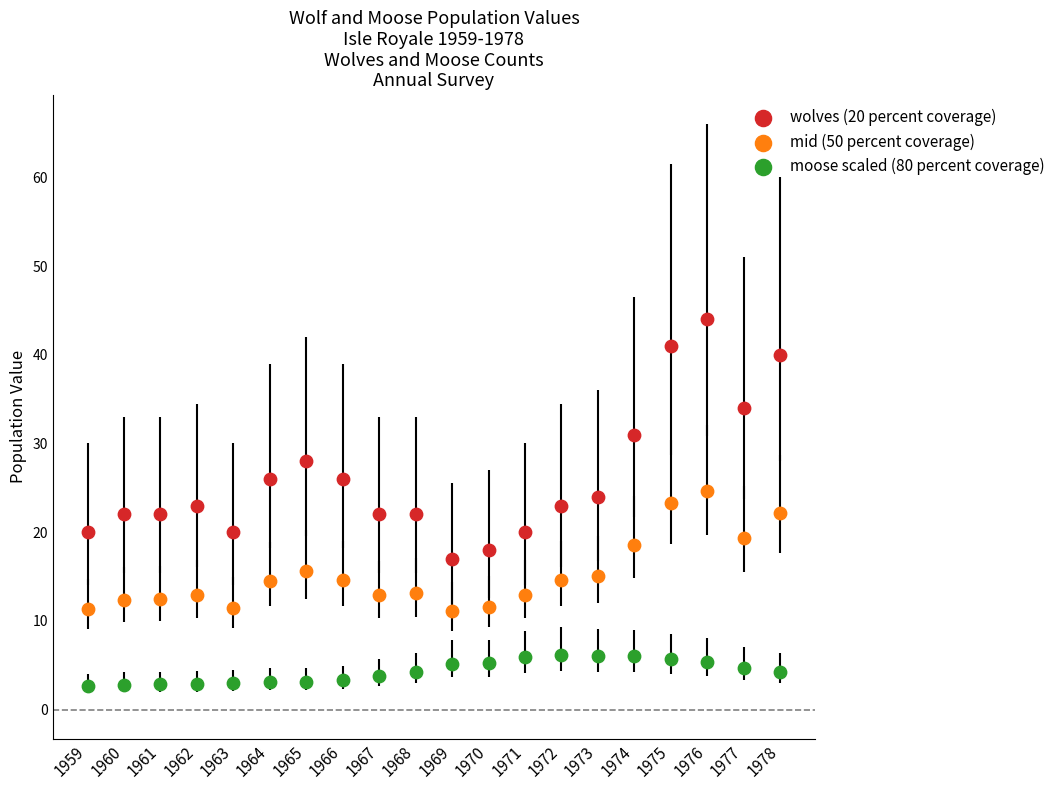

Across all data points, what is the range of Y values (max minus min)?

41.3